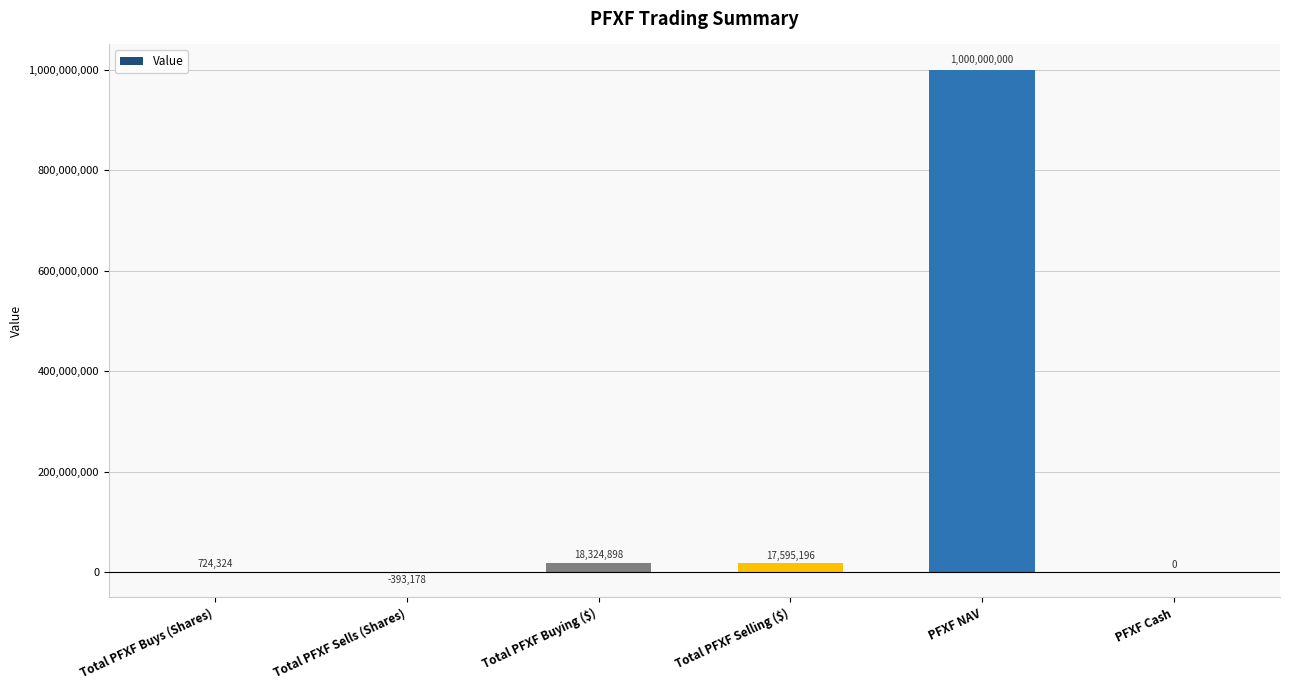

What is the average value?

172708539.9